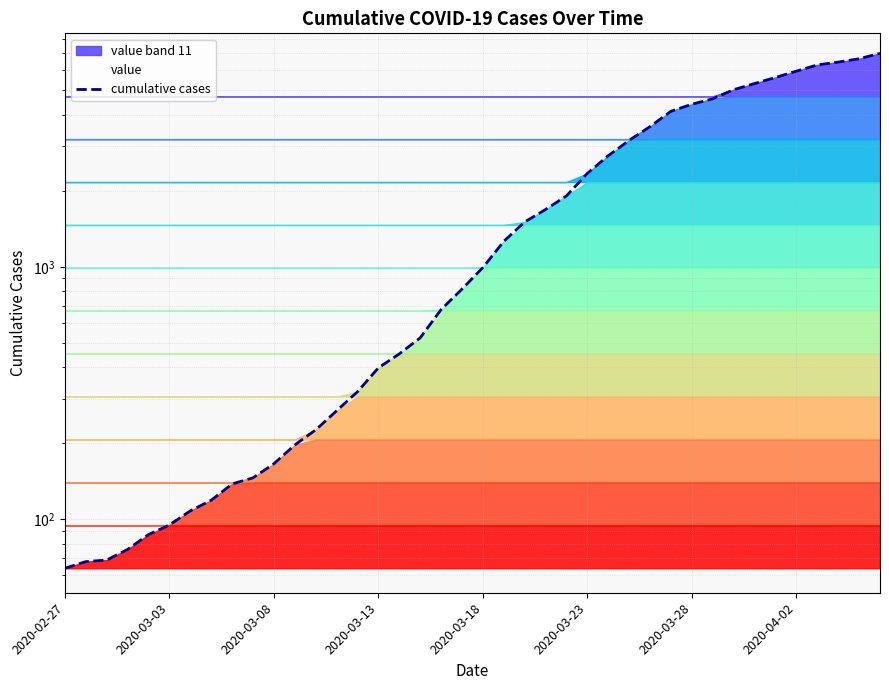

Which label corresponds to the smallest value in the chart?

2020-02-27